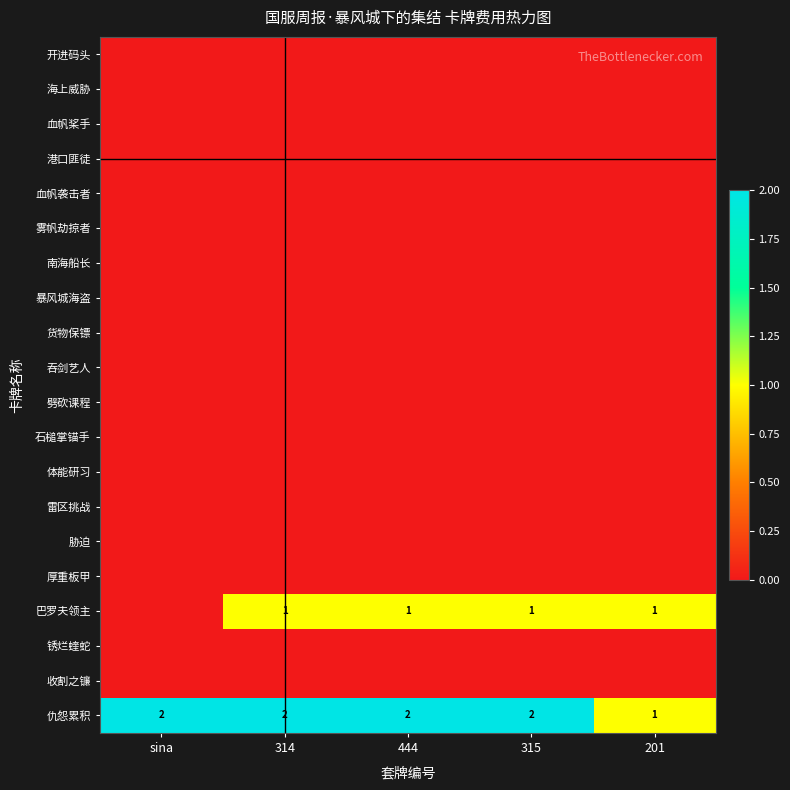

The 仇怨累积 series shows 2 at 314. True or false?

True